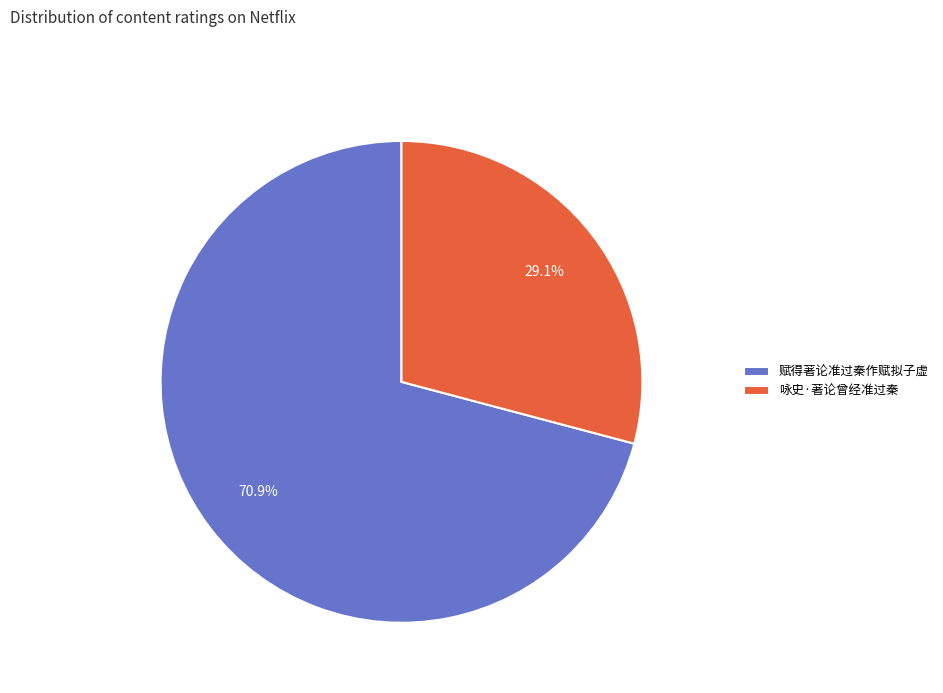

Which slice is the smallest?

咏史·著论曾经准过秦